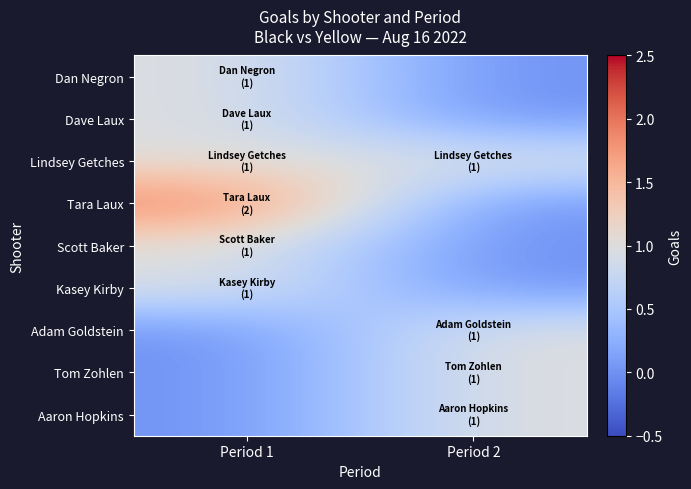

Reading left to right, extract all data points from this chart.

Dan Negron: Period 1=1	Period 2=0
Dave Laux: Period 1=1	Period 2=0
Lindsey Getches: Period 1=1	Period 2=1
Tara Laux: Period 1=2	Period 2=0
Scott Baker: Period 1=1	Period 2=0
Kasey Kirby: Period 1=1	Period 2=0
Adam Goldstein: Period 1=0	Period 2=1
Tom Zohlen: Period 1=0	Period 2=1
Aaron Hopkins: Period 1=0	Period 2=1